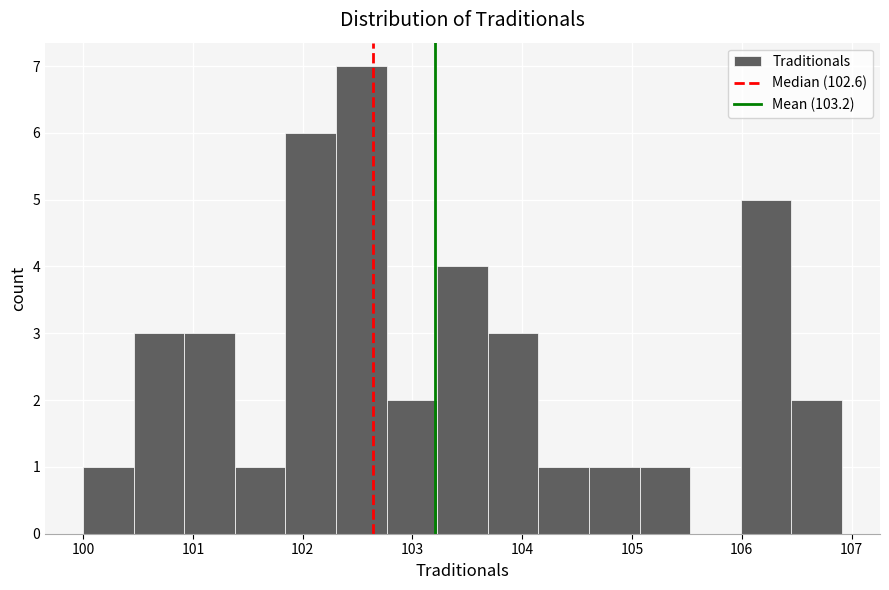

Which range on the x-axis has the tallest bar?

102.3 to 102.8